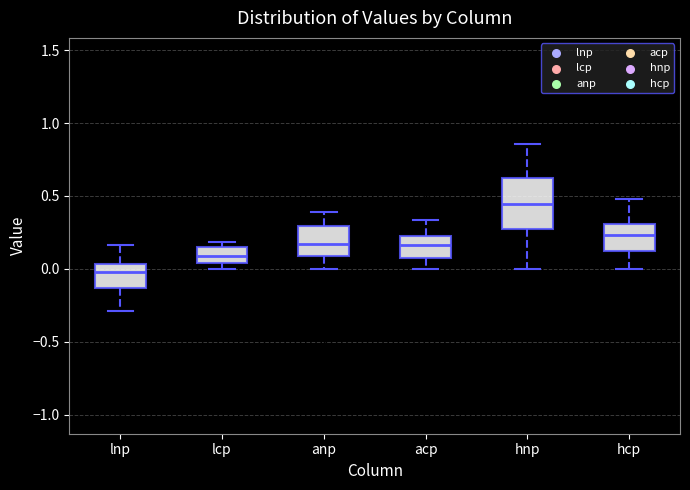

Reading left to right, transcribe this box plot: for each box, give where its median line is, the range the box spans, and where its two whiskers end, as read against the y-axis. The values are not printed on the chart, so give them approximately, as read against the axis.

lnp: median 0.00, box -0.15 to 0.05, whiskers -0.30 to 0.15
lcp: median 0.10, box 0.05 to 0.15, whiskers 0.00 to 0.20
anp: median 0.15, box 0.10 to 0.30, whiskers 0.00 to 0.40
acp: median 0.15, box 0.10 to 0.25, whiskers 0.00 to 0.35
hnp: median 0.45, box 0.25 to 0.60, whiskers 0.00 to 0.85
hcp: median 0.25, box 0.10 to 0.30, whiskers 0.00 to 0.50